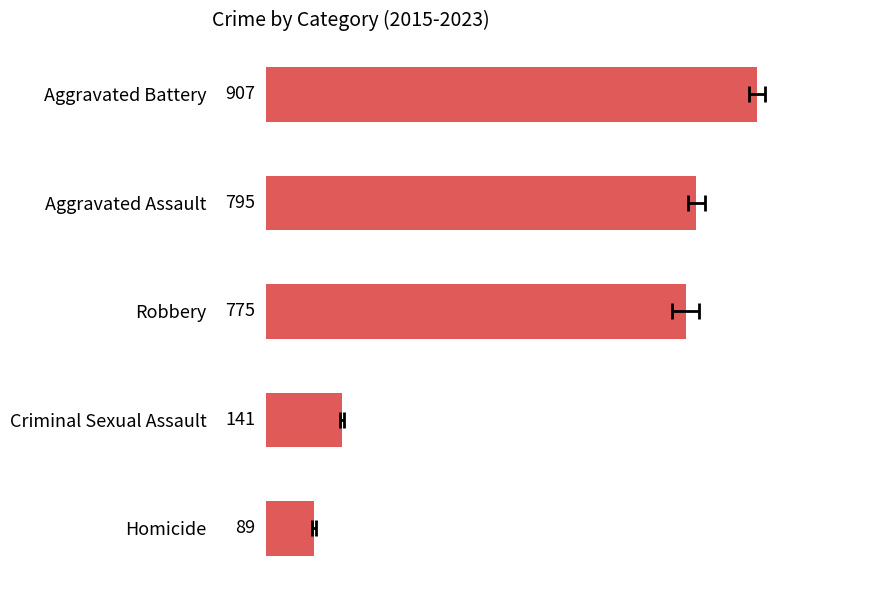

List the labels in order of value, smallest first.

Homicide, Criminal Sexual Assault, Robbery, Aggravated Assault, Aggravated Battery